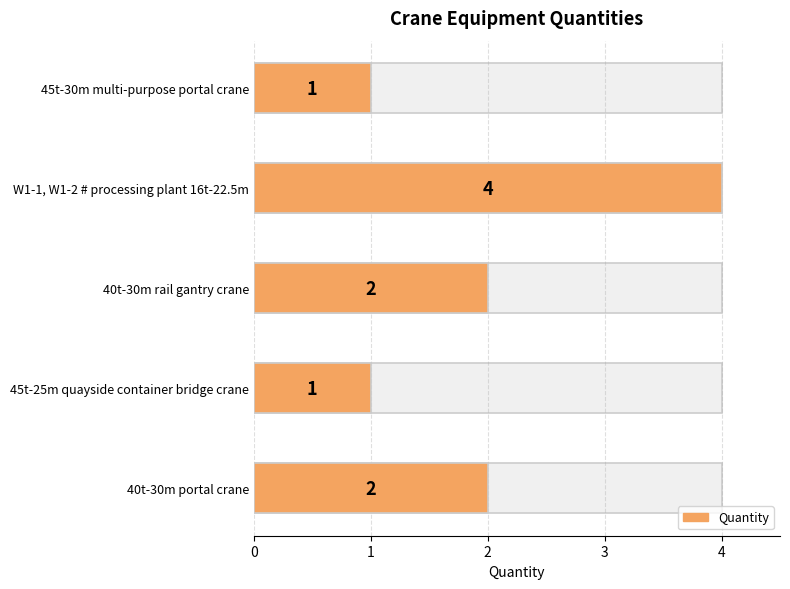

Between 40t-30m rail gantry crane and W1-1, W1-2 # processing plant 16t-22.5m, which is larger?

W1-1, W1-2 # processing plant 16t-22.5m